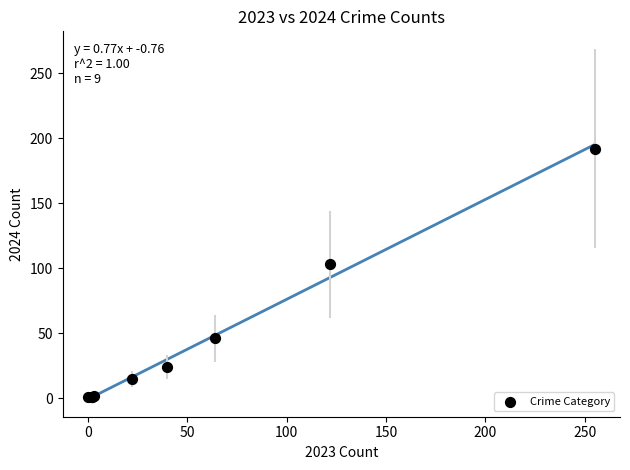

What Y value in the scatter plot is closest to 96?

103